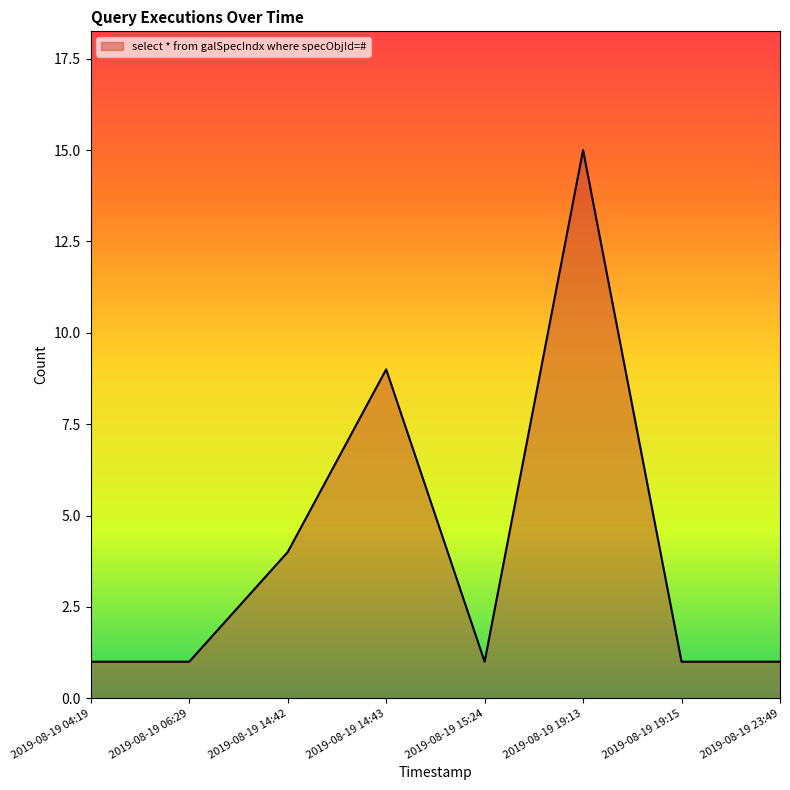

Which has a higher value, 2019-08-19 19:15 or 2019-08-19 19:13?

2019-08-19 19:13